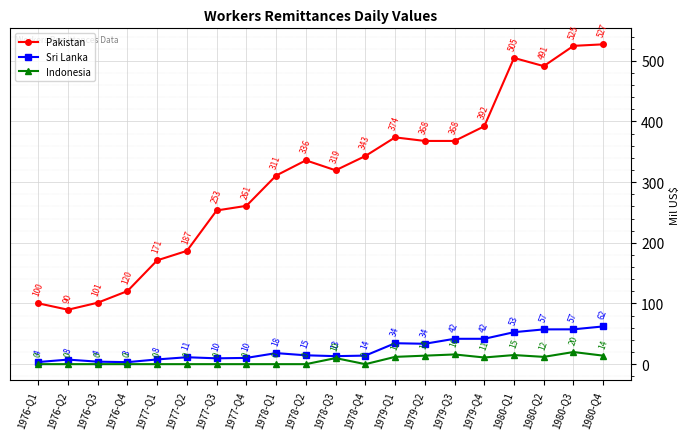

Where does the Sri Lanka series first go above 14?

1978-Q1